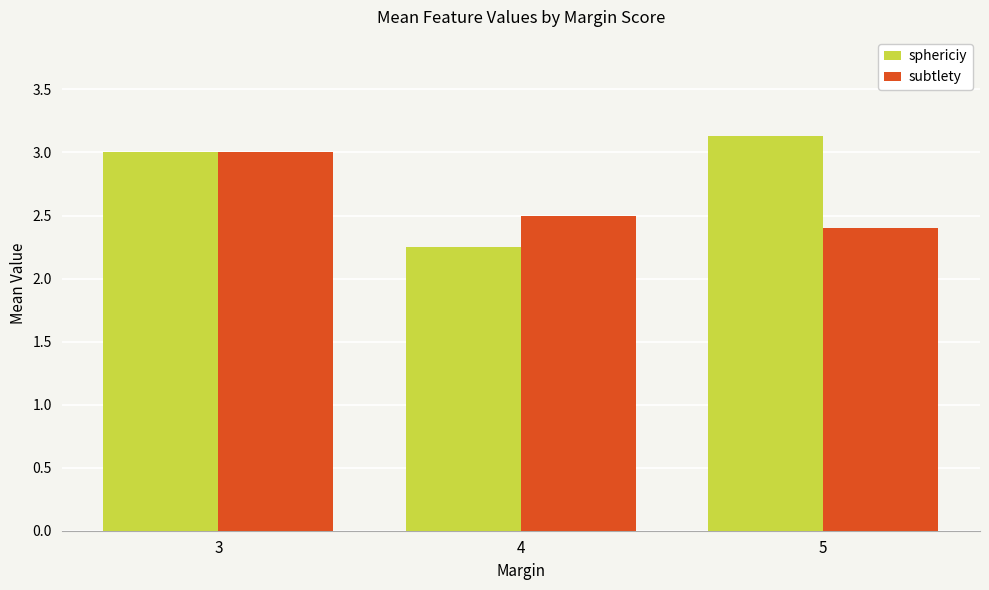

How many data points in sphericiy are less than 3?

1